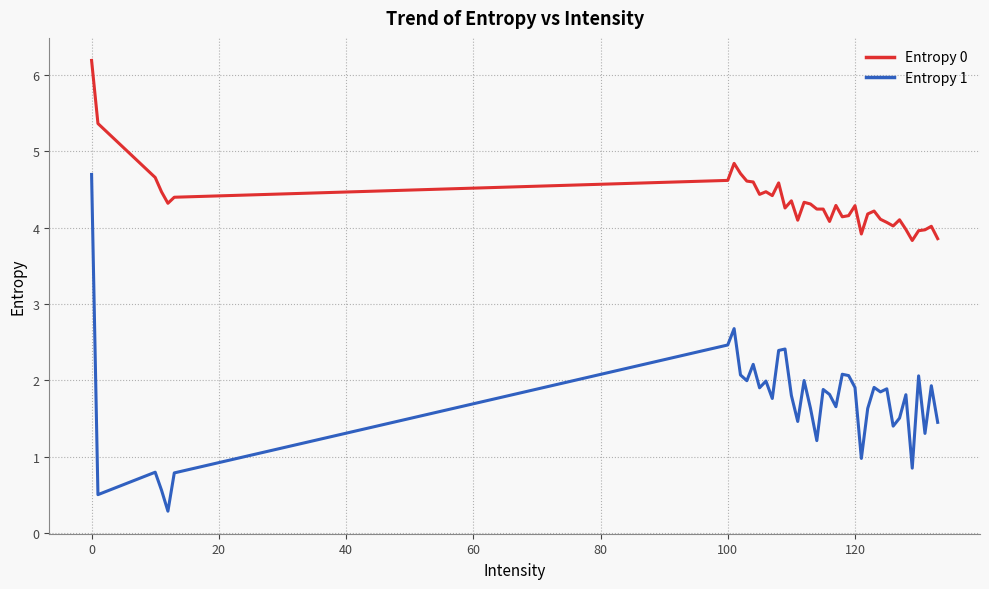

Which series has the largest total across all categories?

Entropy 0